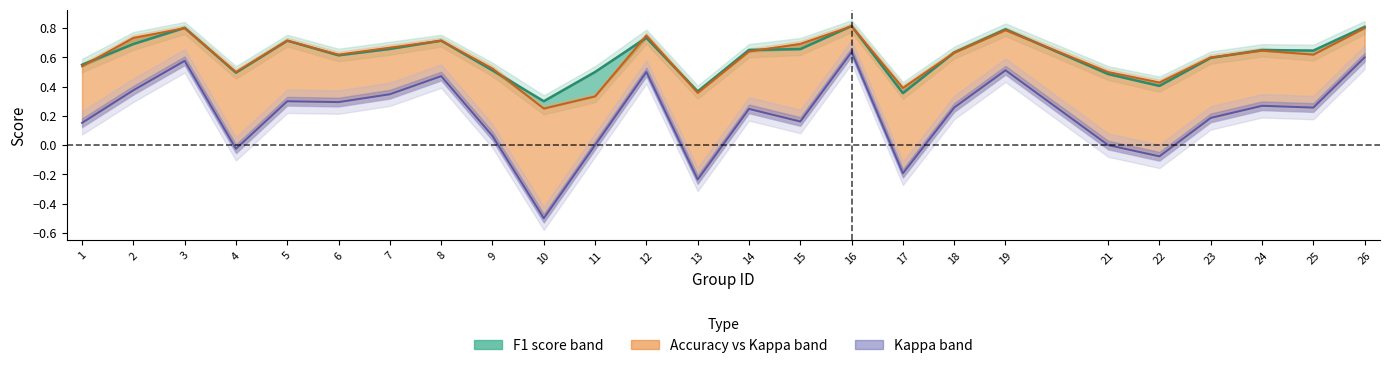

What is the value of the Accuracy point at the 22nd from the left?

0.6